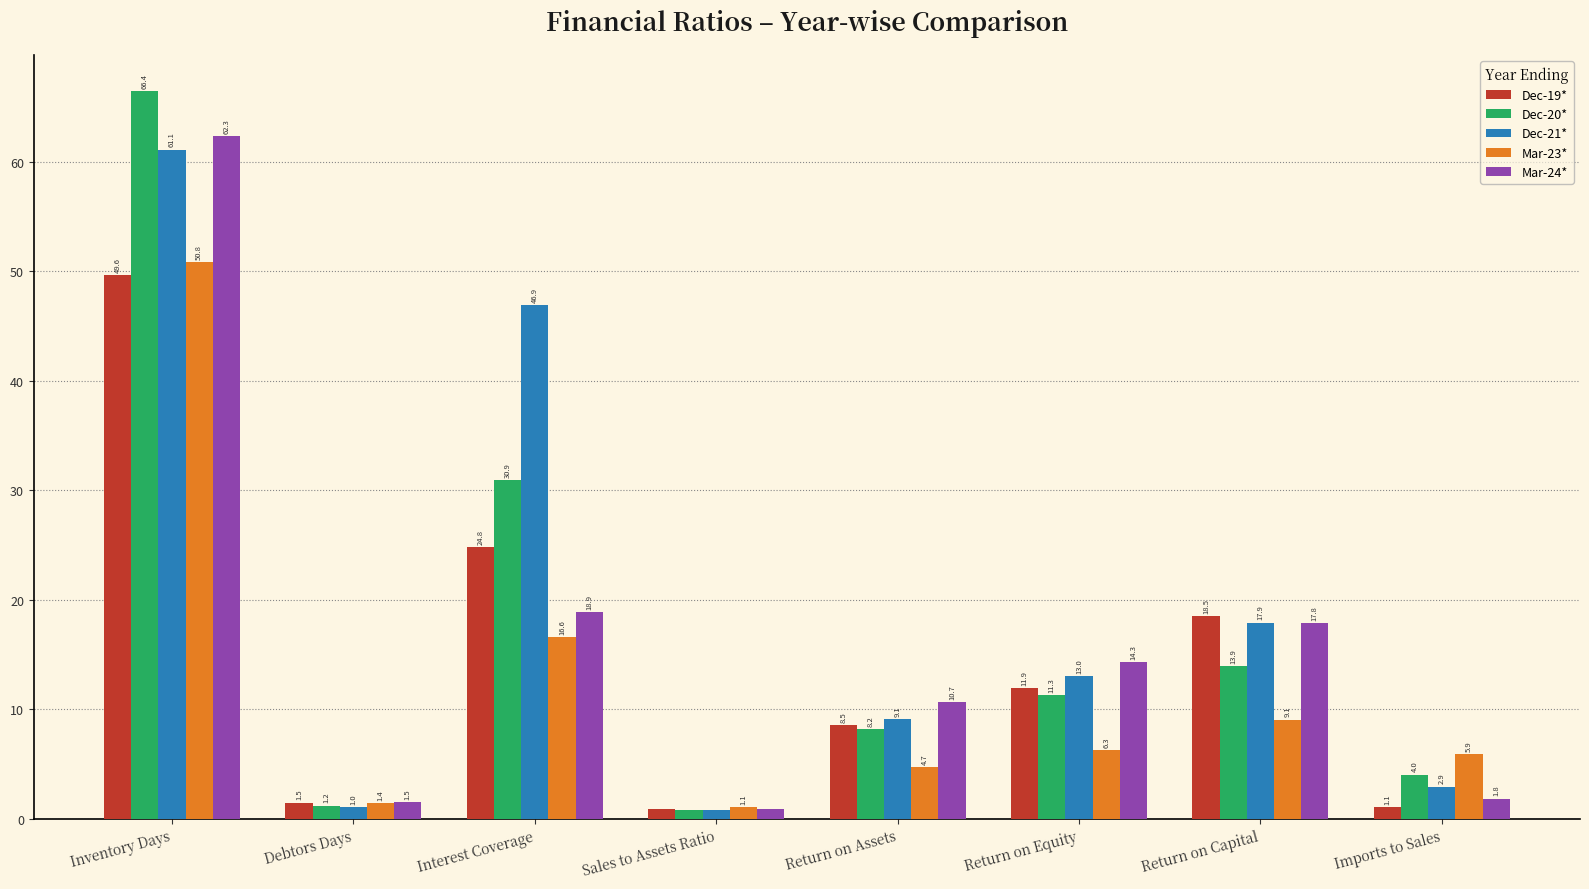

Is the value of Dec-20* at Inventory Days greater than the value of Dec-21* at Sales to Assets Ratio?

Yes